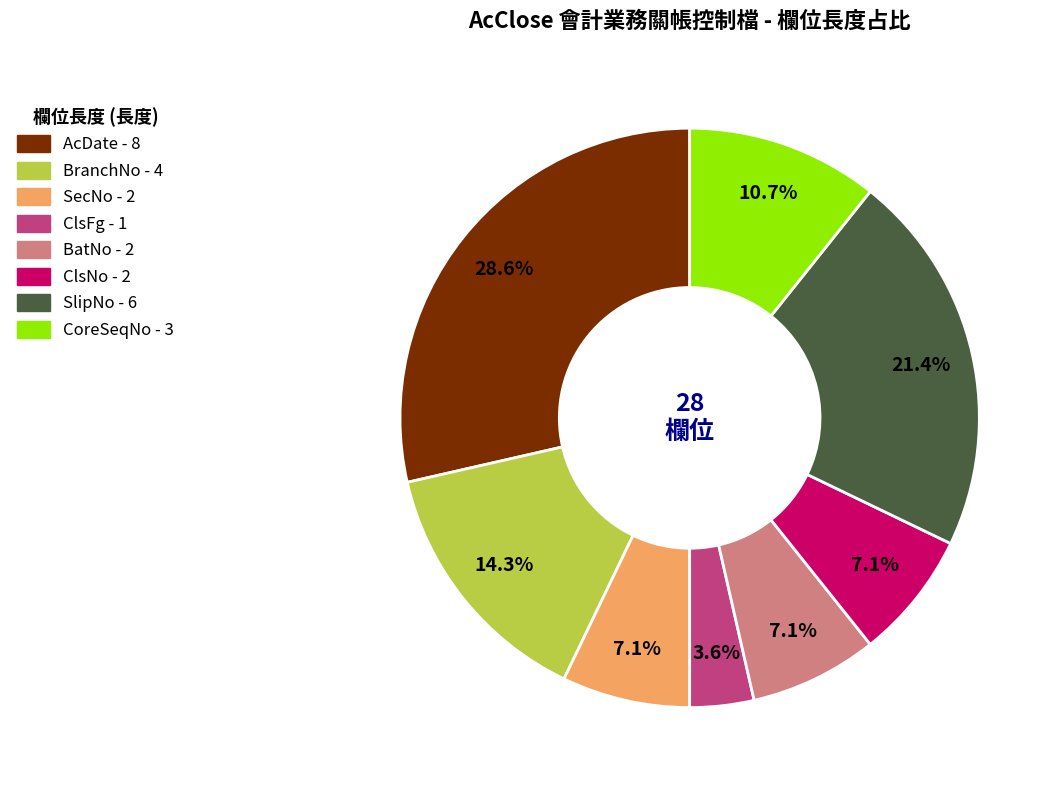

To the nearest percent, what is the combined percentage of ClsNo and AcDate?

36%